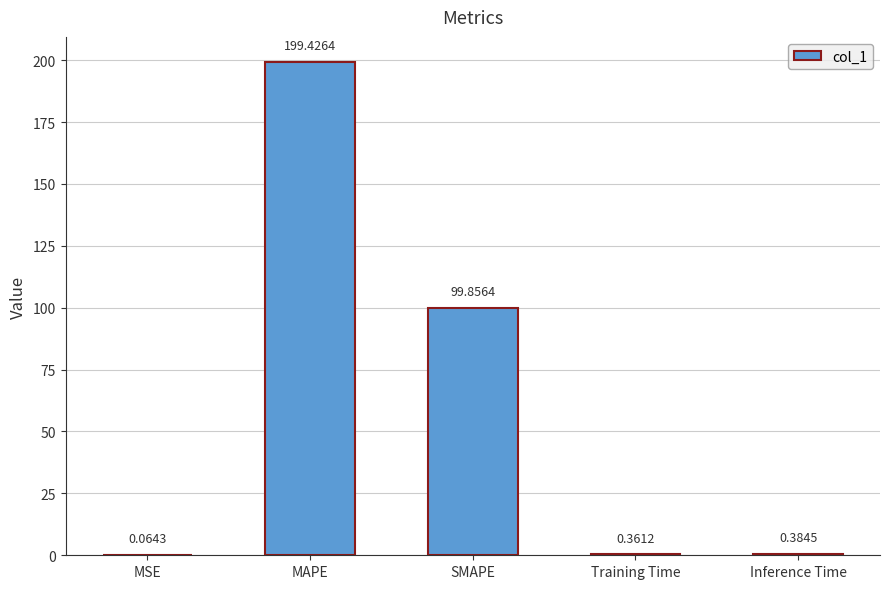

How many distinct data groups are displayed?

1